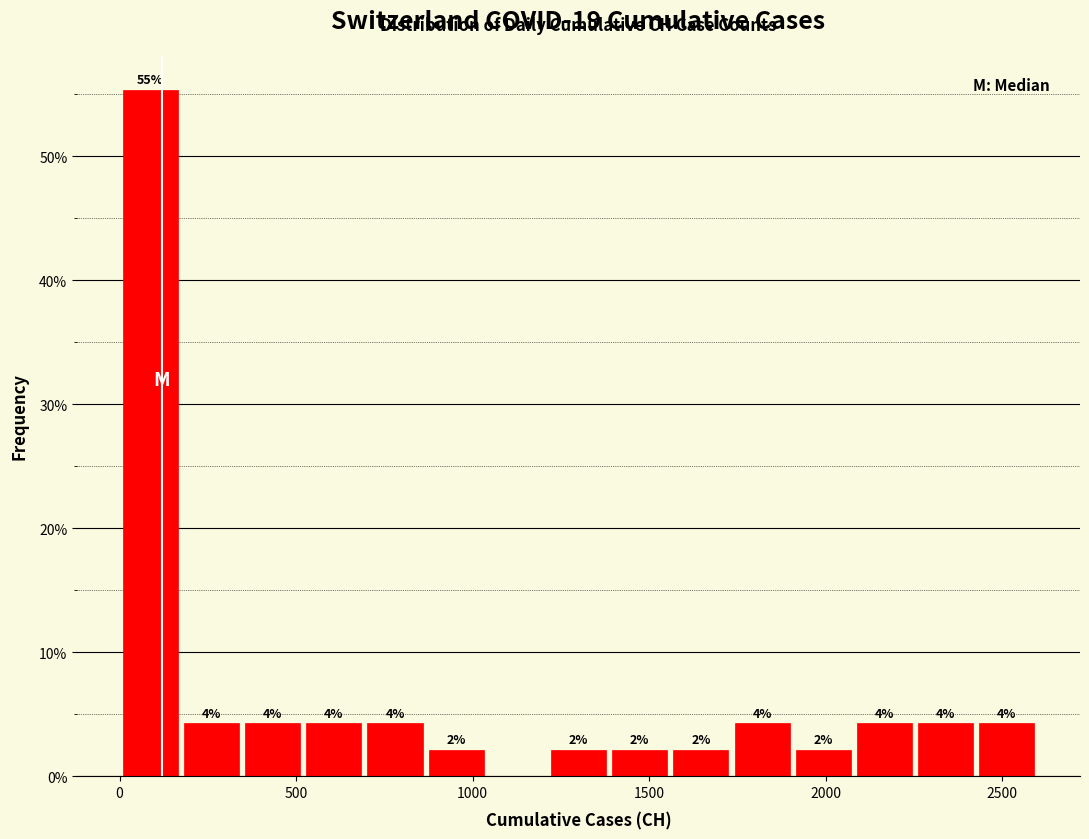

Read against the x-axis, roughly where is the centre of the tallest bar?

100